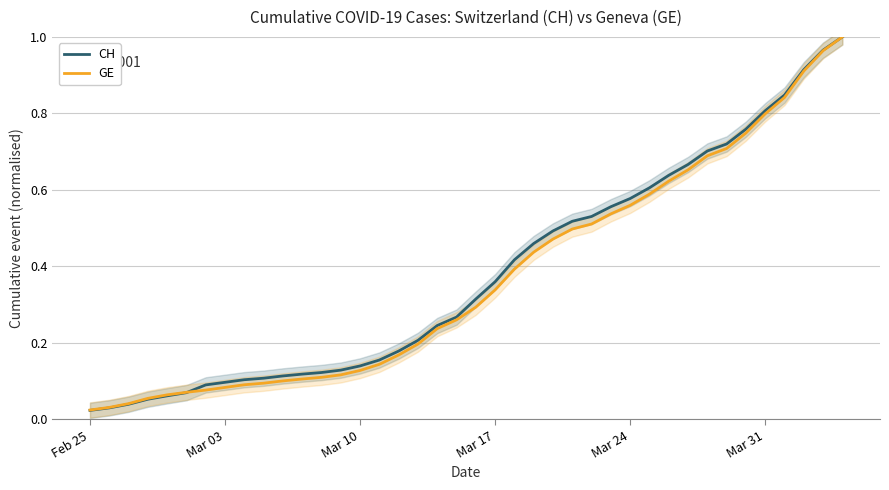

At how many categories does at least one series exceed 0?

40